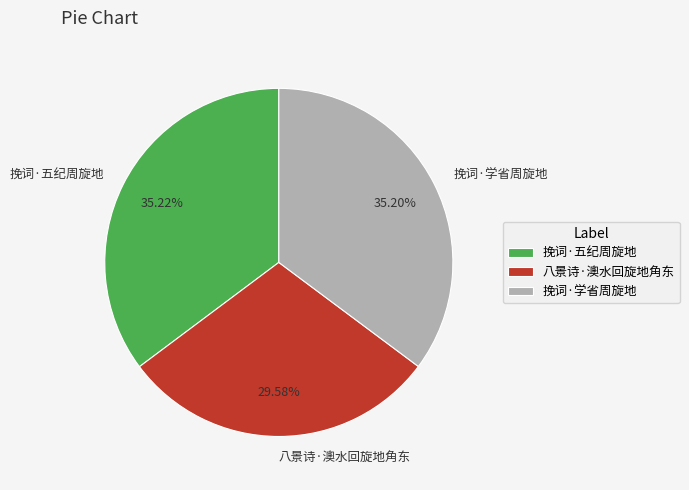

To the nearest percent, what portion does 挽词·学省周旋地 represent?

35%